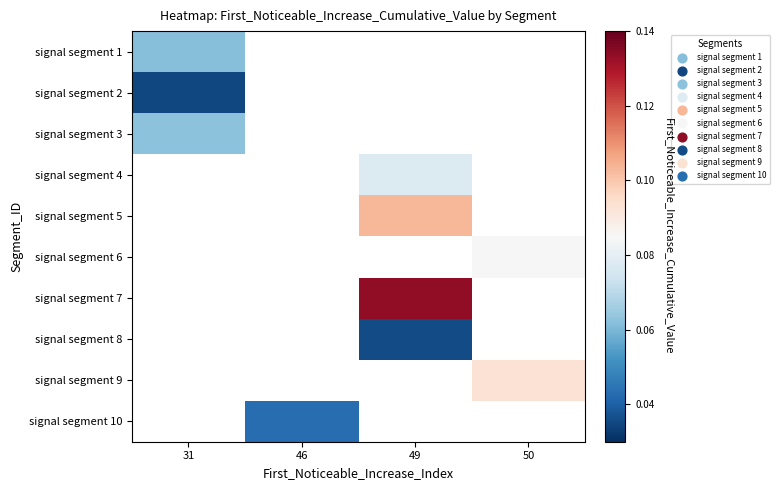

Which category has the lowest value in the signal segment 1 series?

31